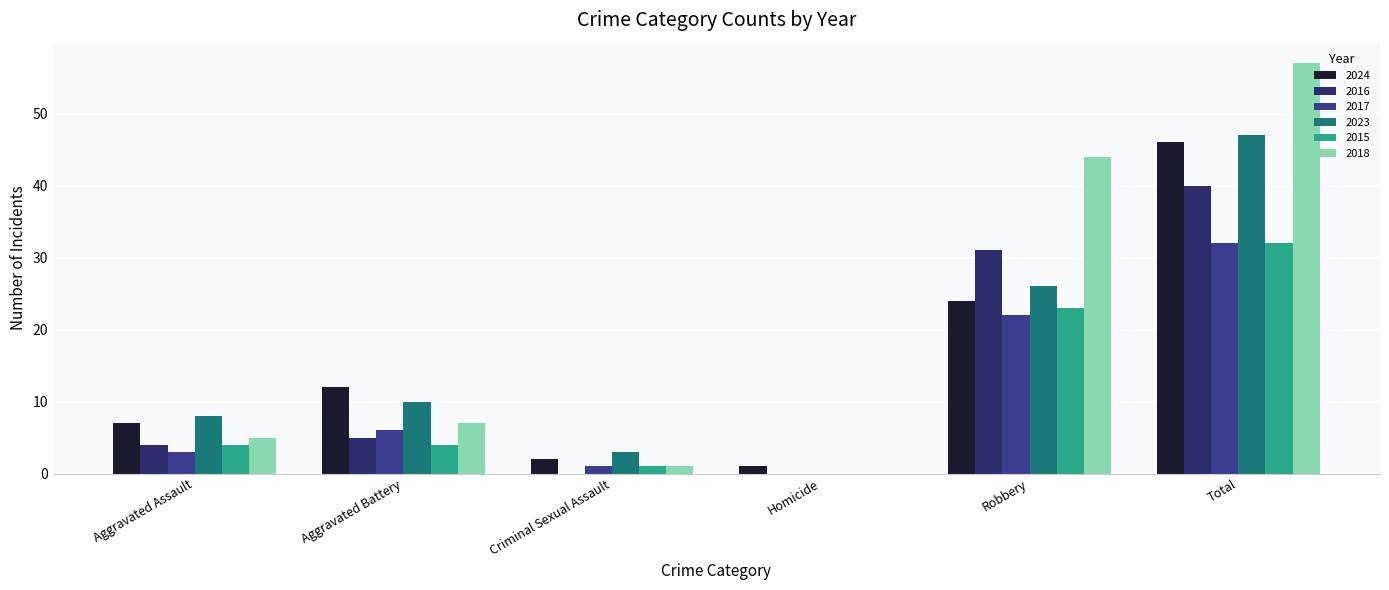

At which label is 2015 closest to 16?

Robbery